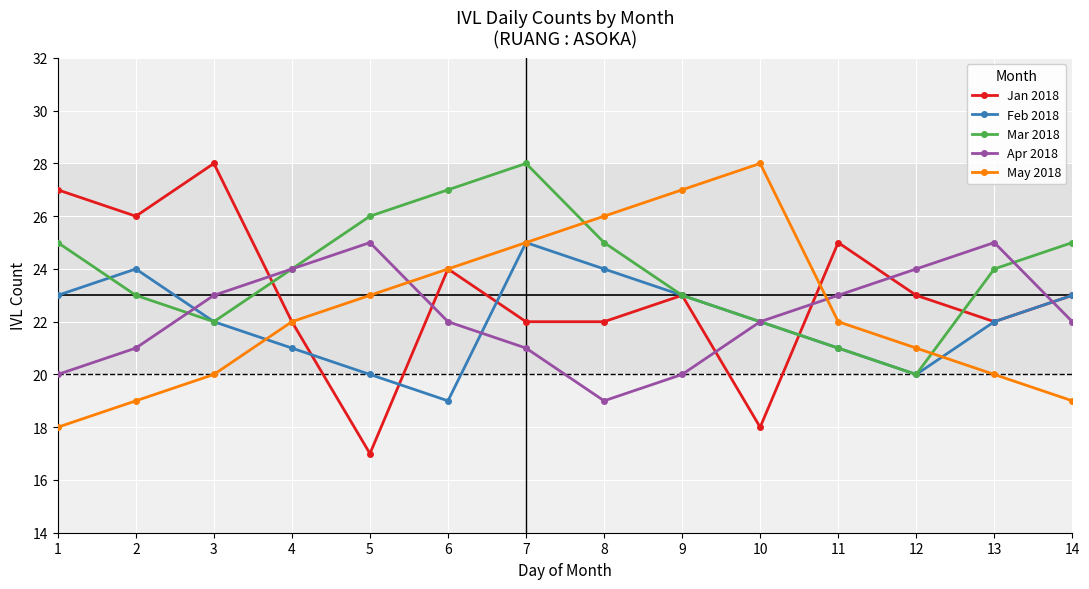

Is it true that Feb 2018 equals 19 at 6?

True